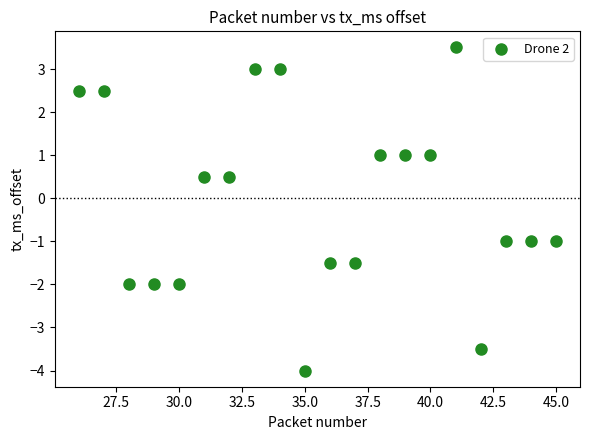

What is the range of Y values (max minus min)?

7.5